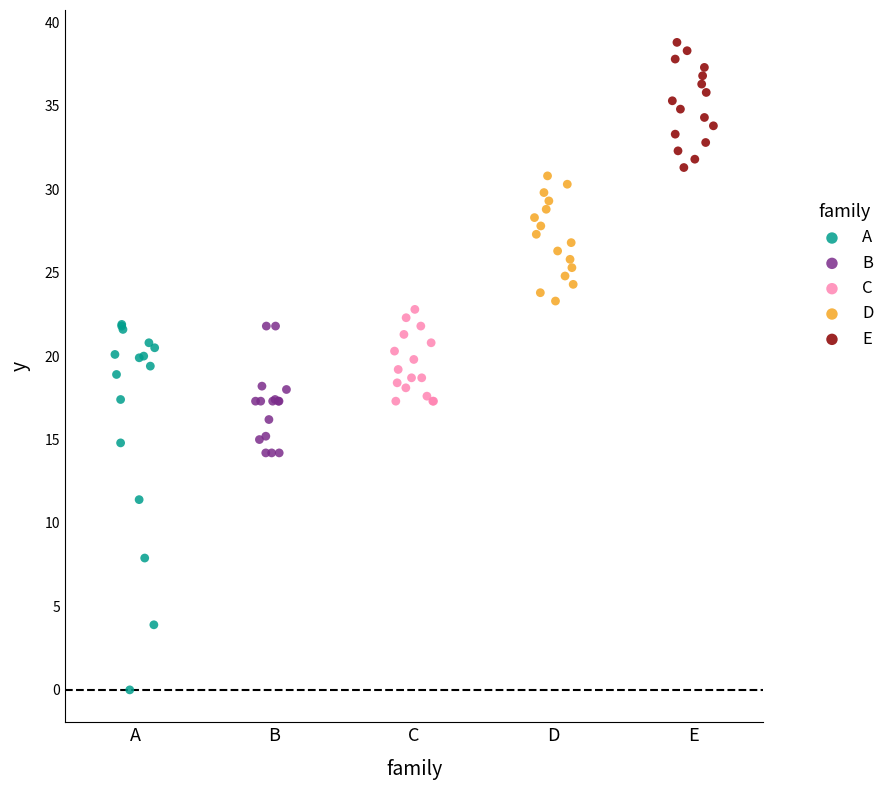

Which series has the widest spread of Y values?

A